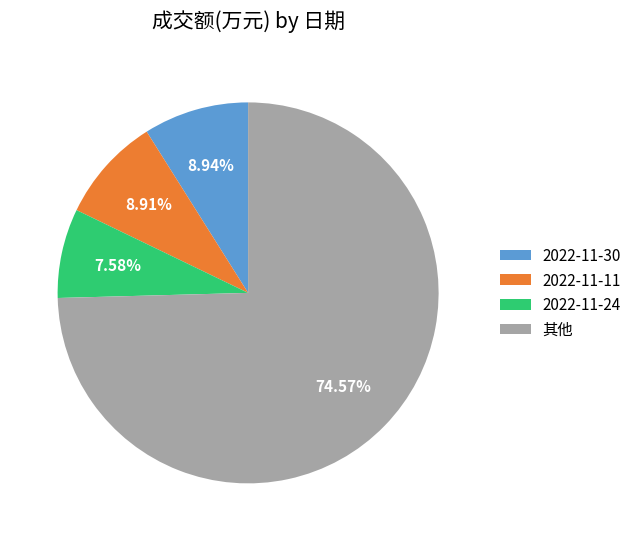

What is the ratio of the value at 2022-11-11 to the value at 2022-11-30?

1.0